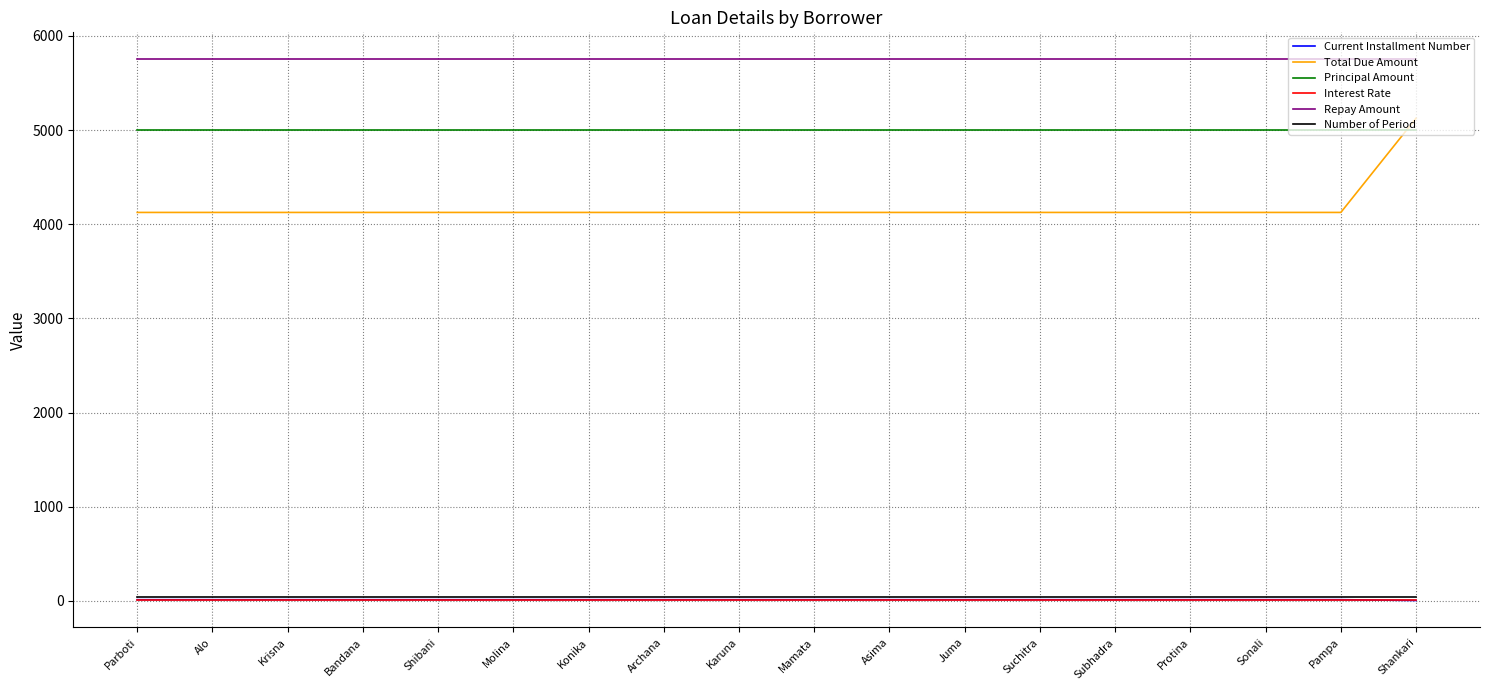

What is the greatest value displayed?

5750